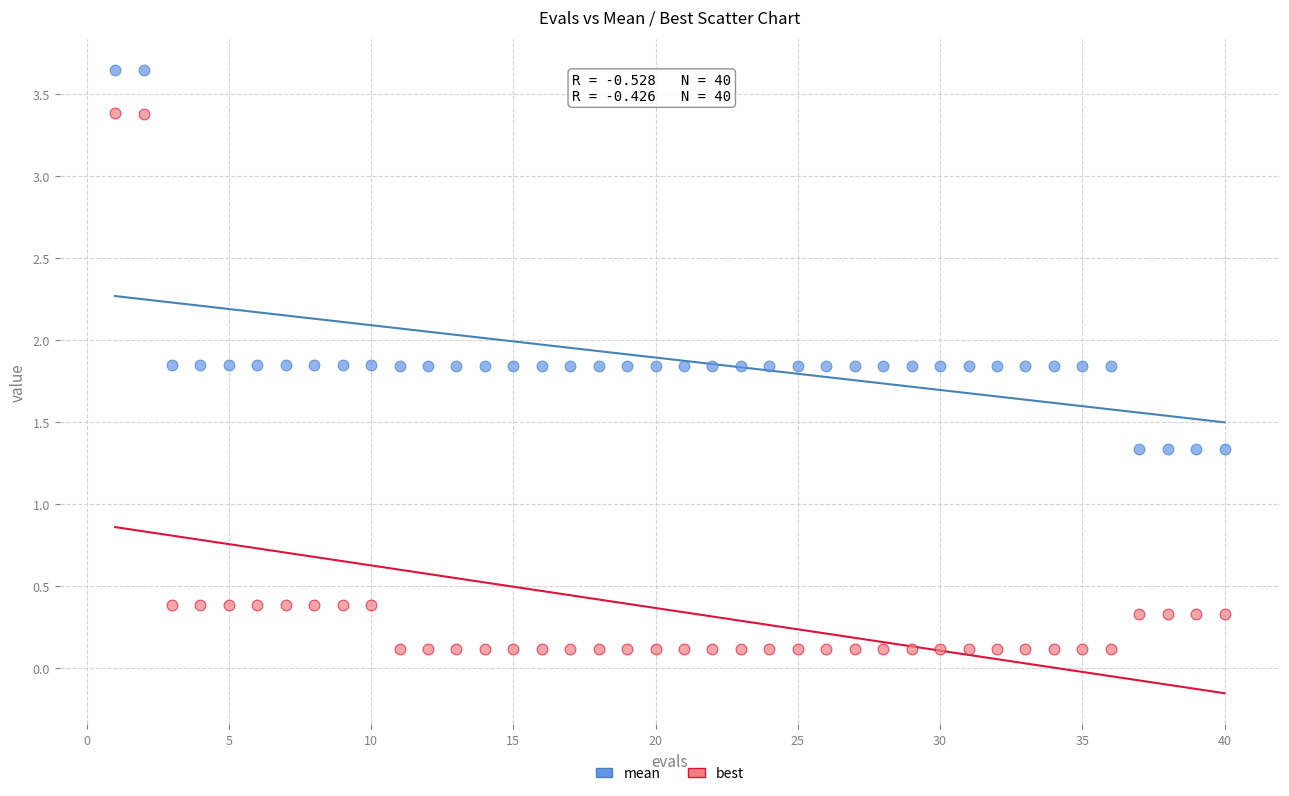

Which series reaches the maximum Y coordinate?

mean